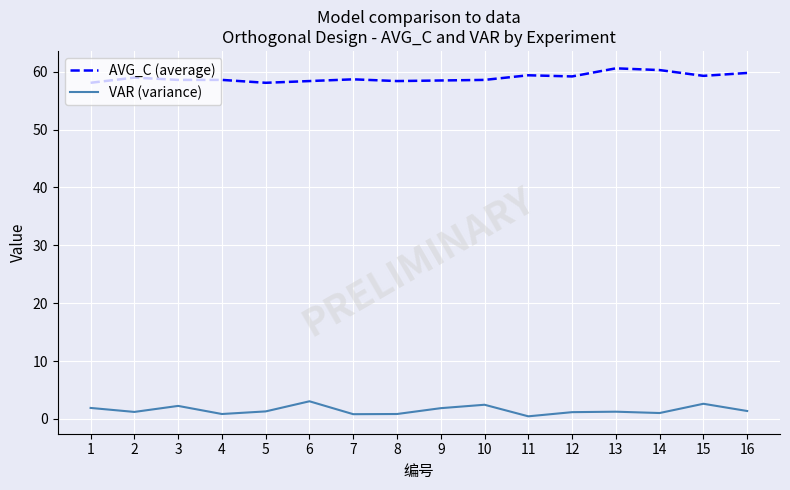

Is the value of AVG_C (average) at 7 greater than the value of VAR (variance) at 13?

Yes